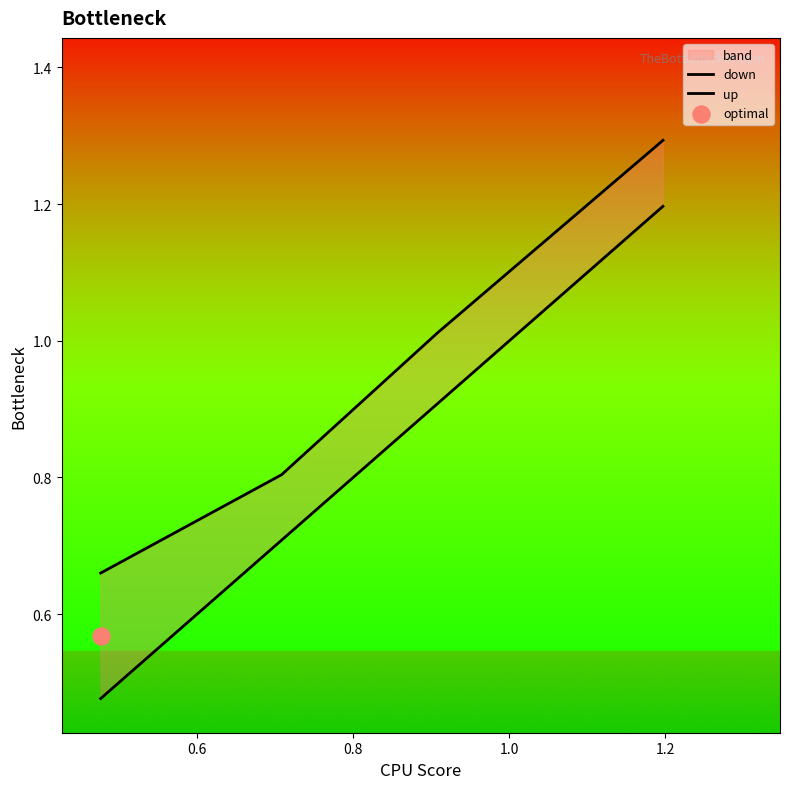

Is the value of down at 1.0 greater than the value of up at 0.6?

Yes